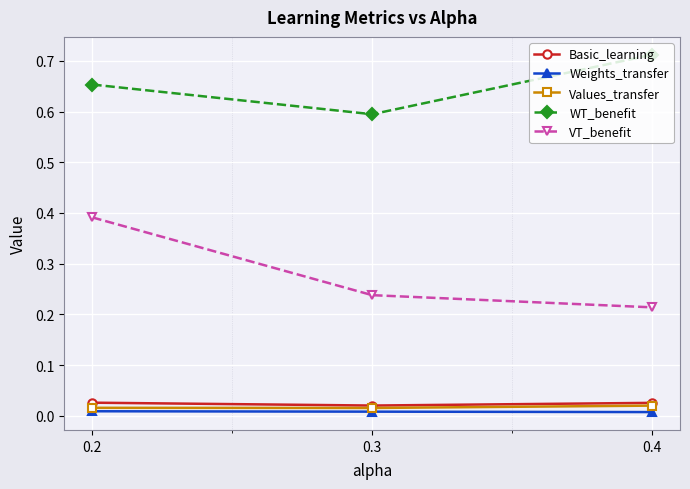

Which series has the largest total across all categories?

WT_benefit